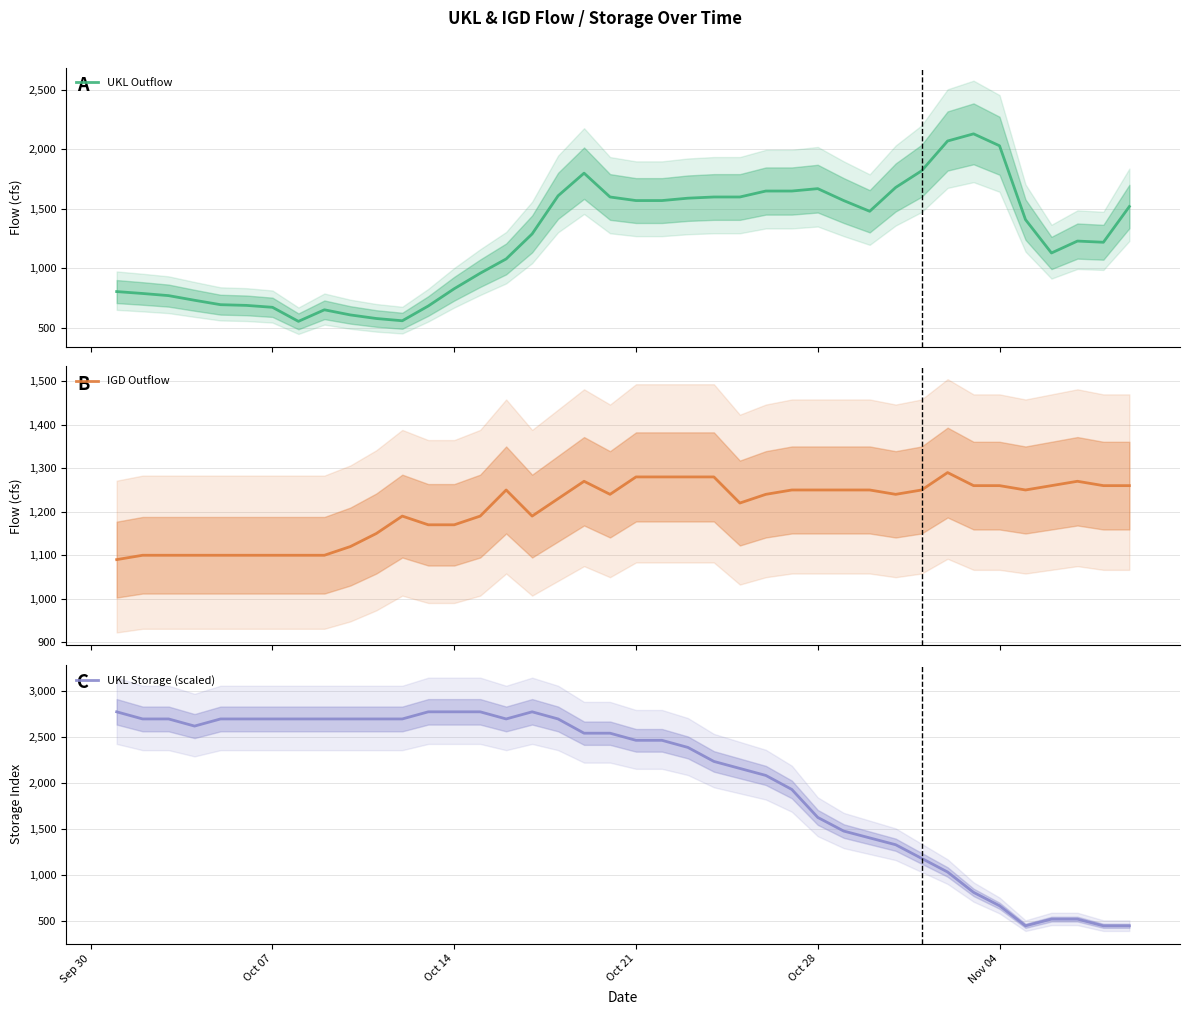

How many data points in UKL Outflow are above 1410?

19